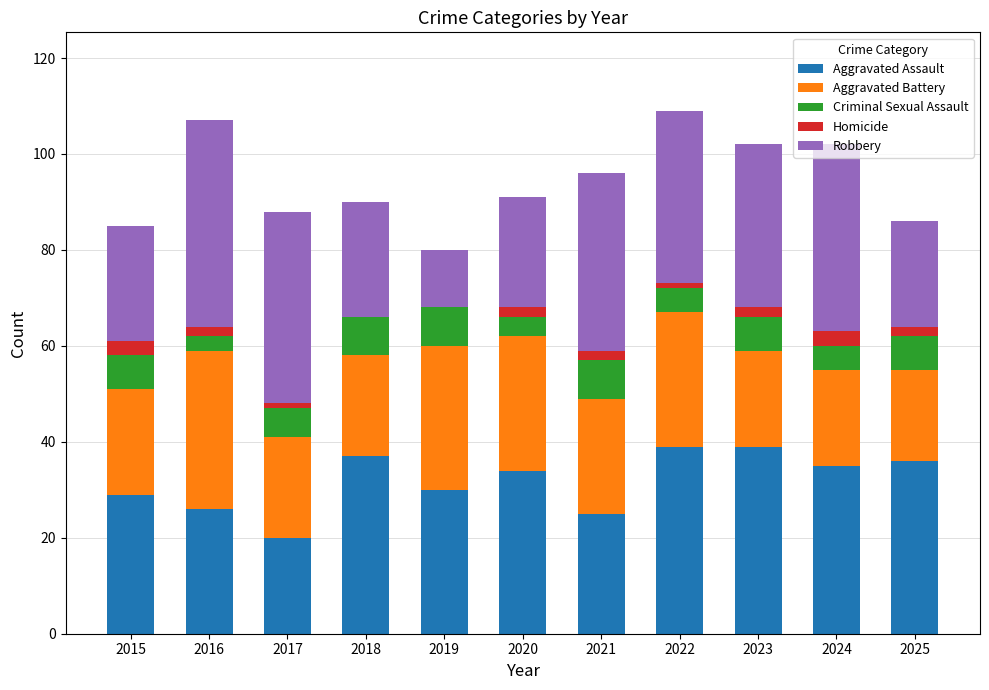

What is the total value across all series at 2024?

102